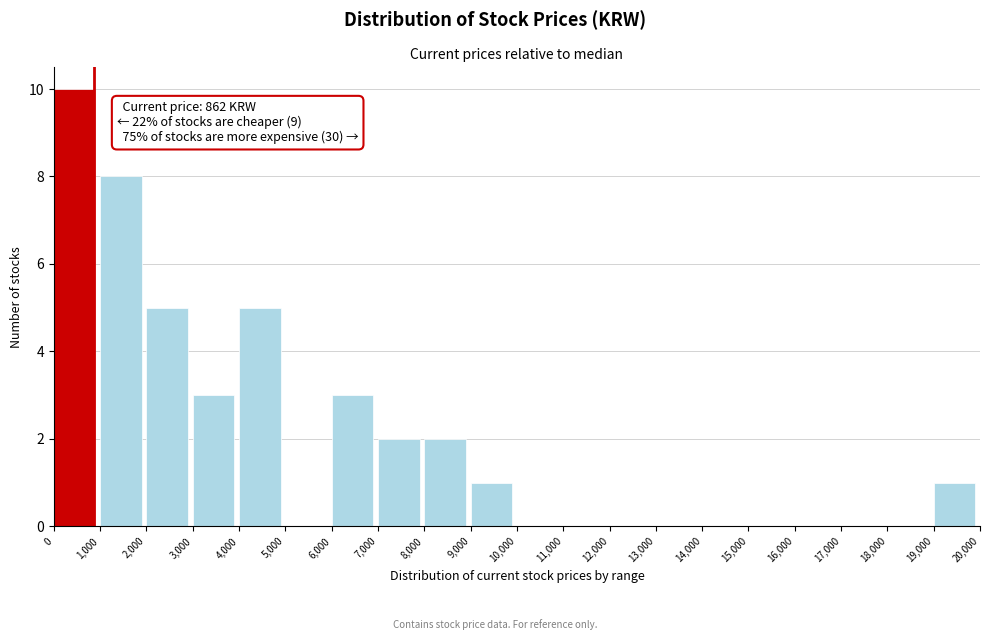

Which range on the x-axis has the tallest bar?

0 to 1,000